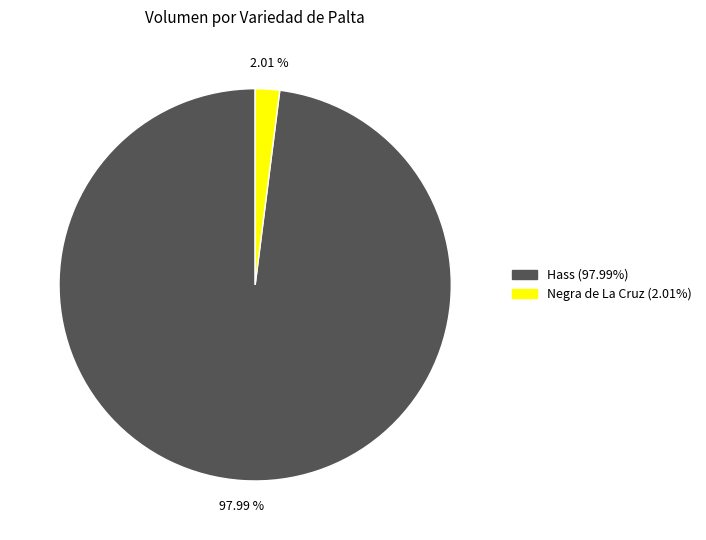

Is there a majority slice in this chart?

Yes